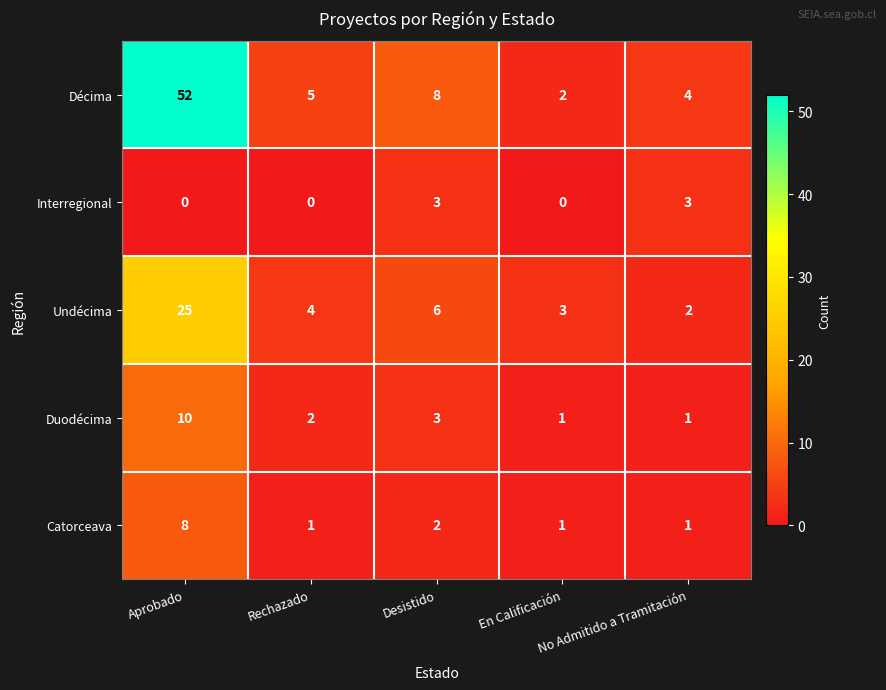

What is the total value across all series at En Calificación?

7